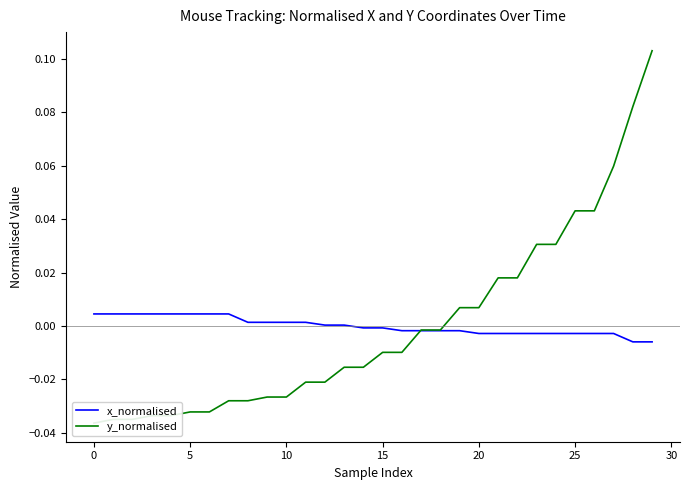

After their last crossing, which series has the higher values: x_normalised or y_normalised?

y_normalised